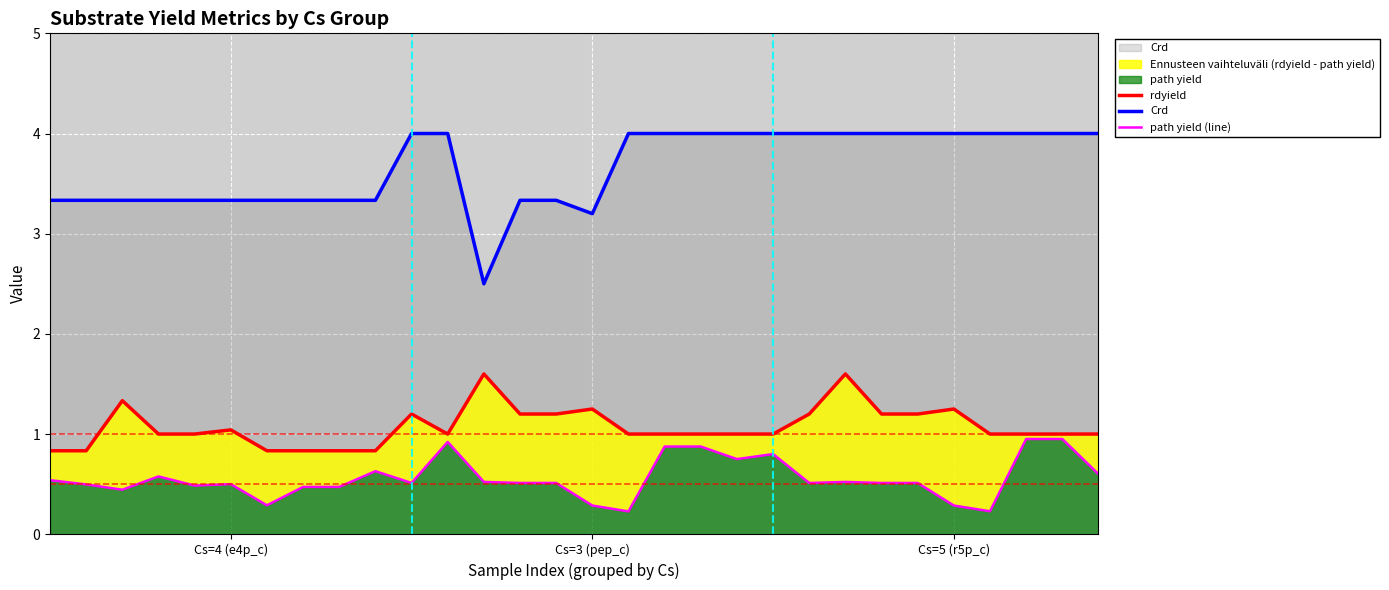

Count the Crd values in the range 3 to 4.

29